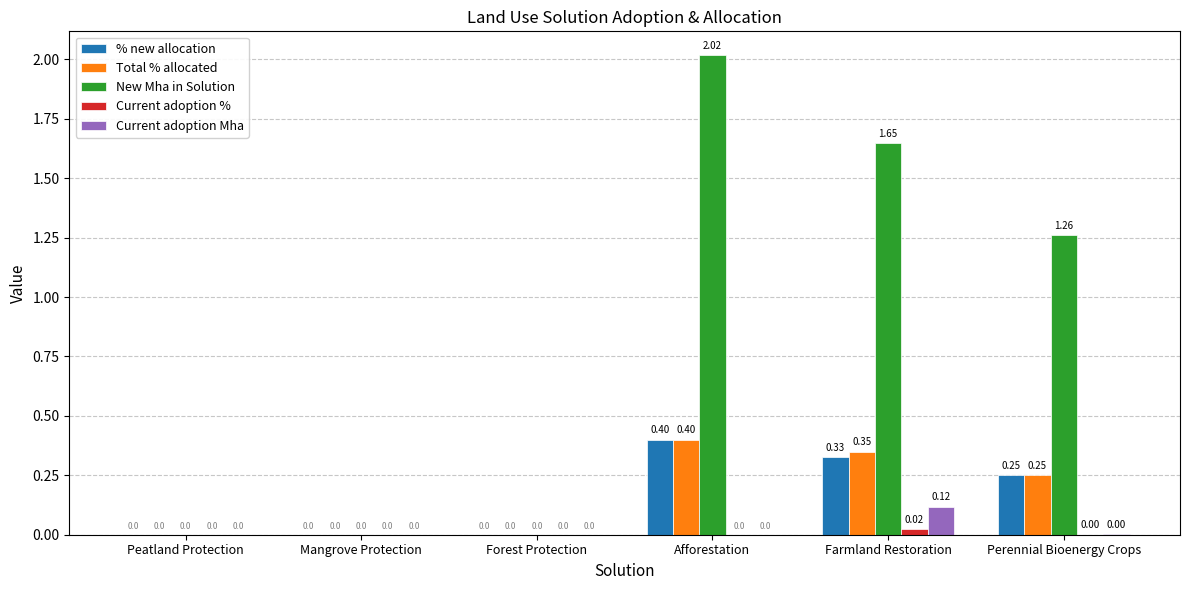

At which category is the sum across all series the highest?

Afforestation